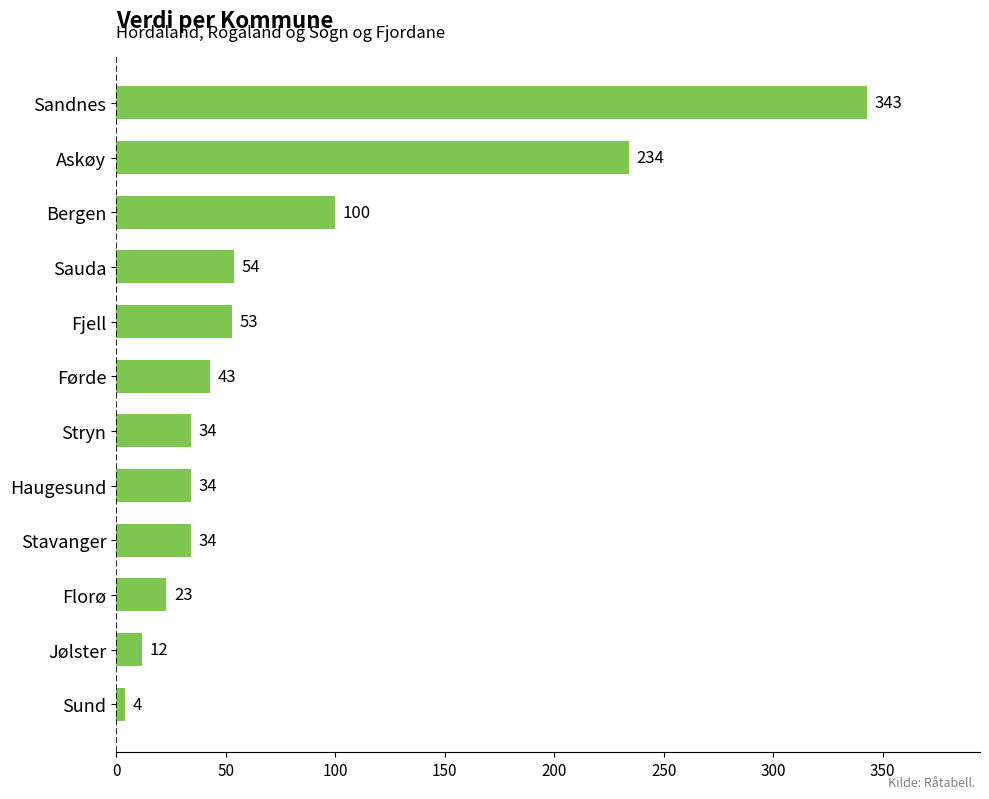

What is the smallest value displayed?

4